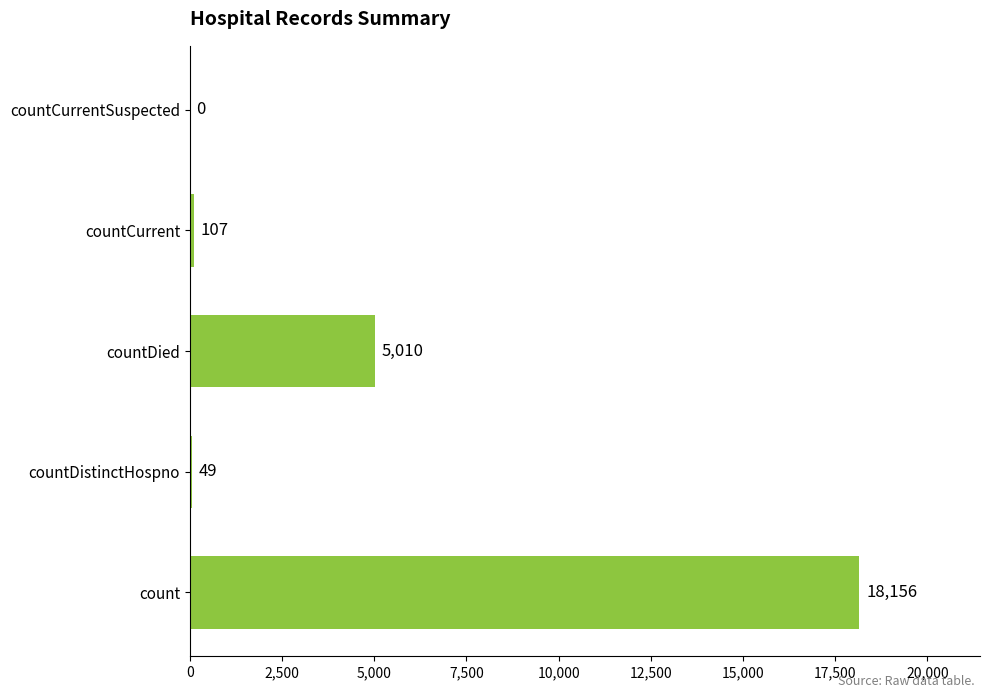

At which label is the value closest to 9078?

countDied